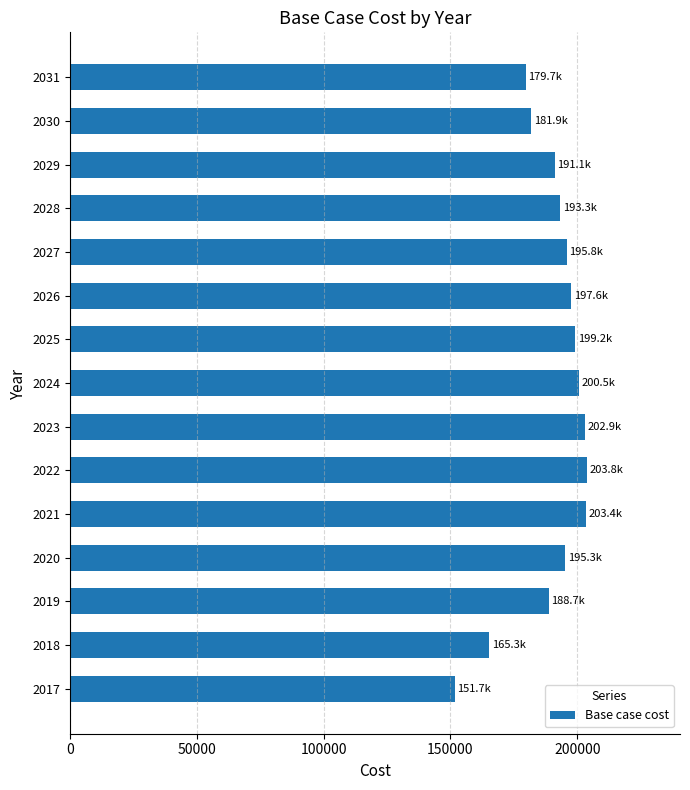

What is the minimum value shown in the chart?

151717.8